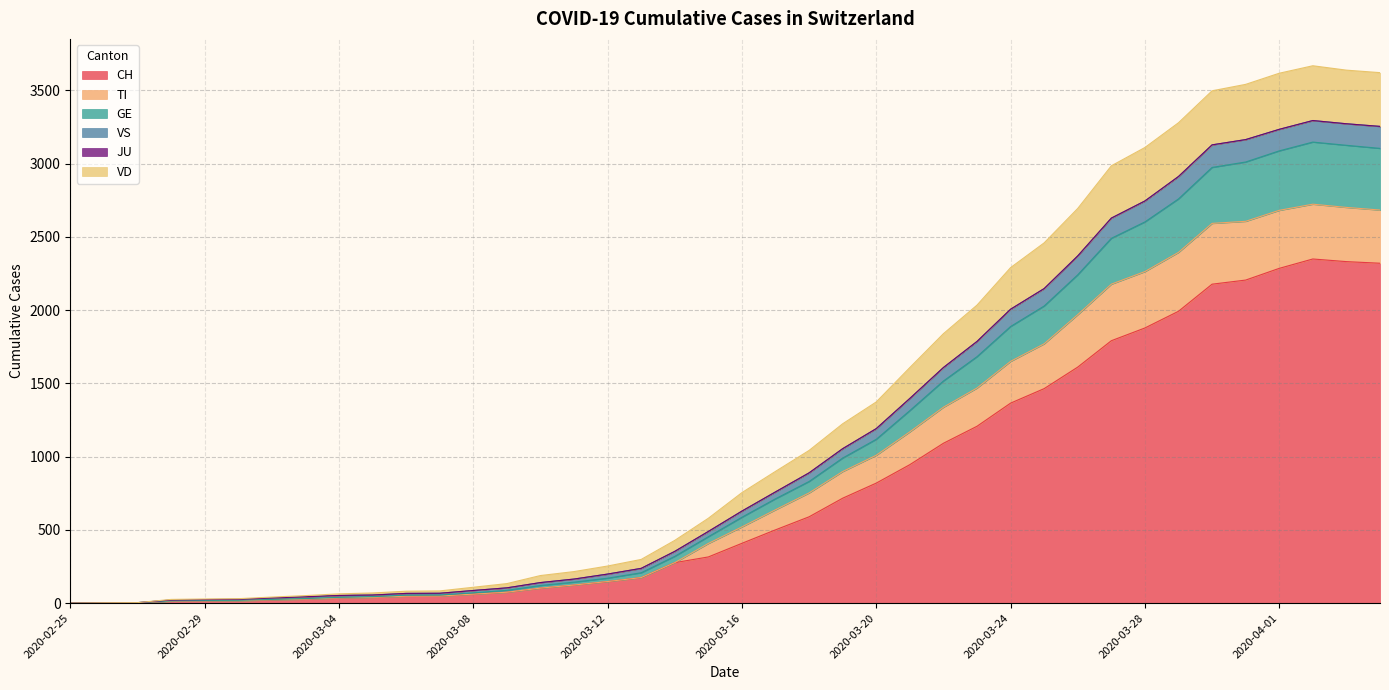

How many categories are shown in the chart?

40